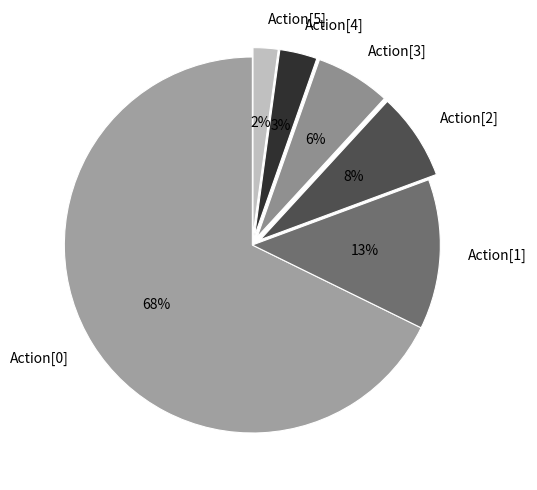

How many segments does this pie chart have?

6